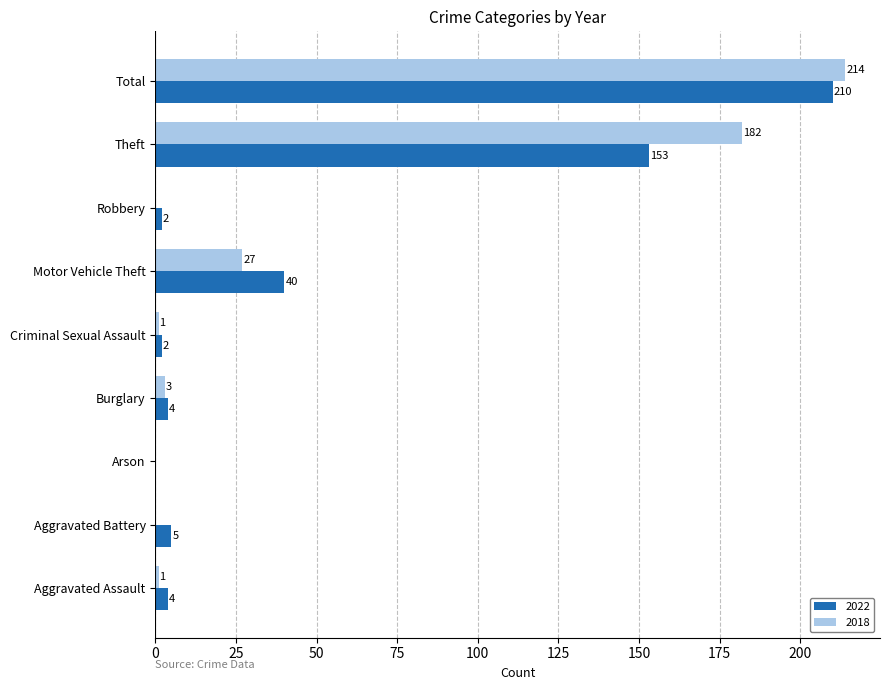

What is the total value across all series at Theft?

335